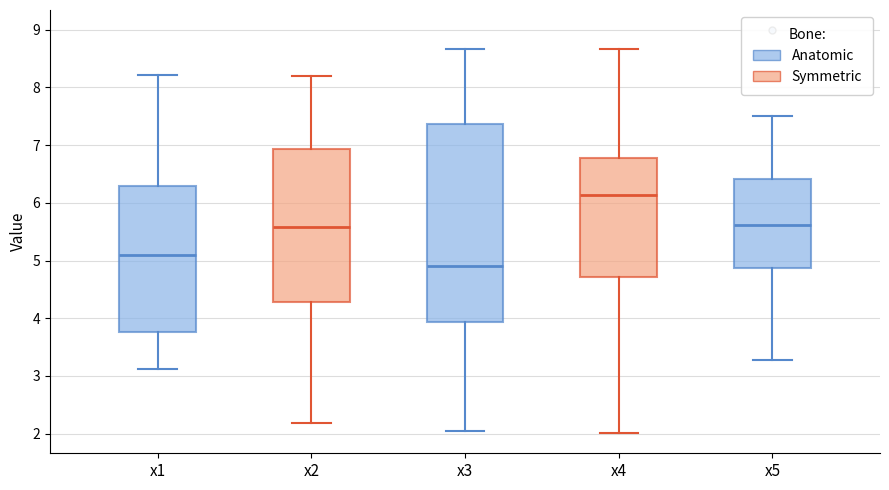

Which box's median line is the highest?

x4